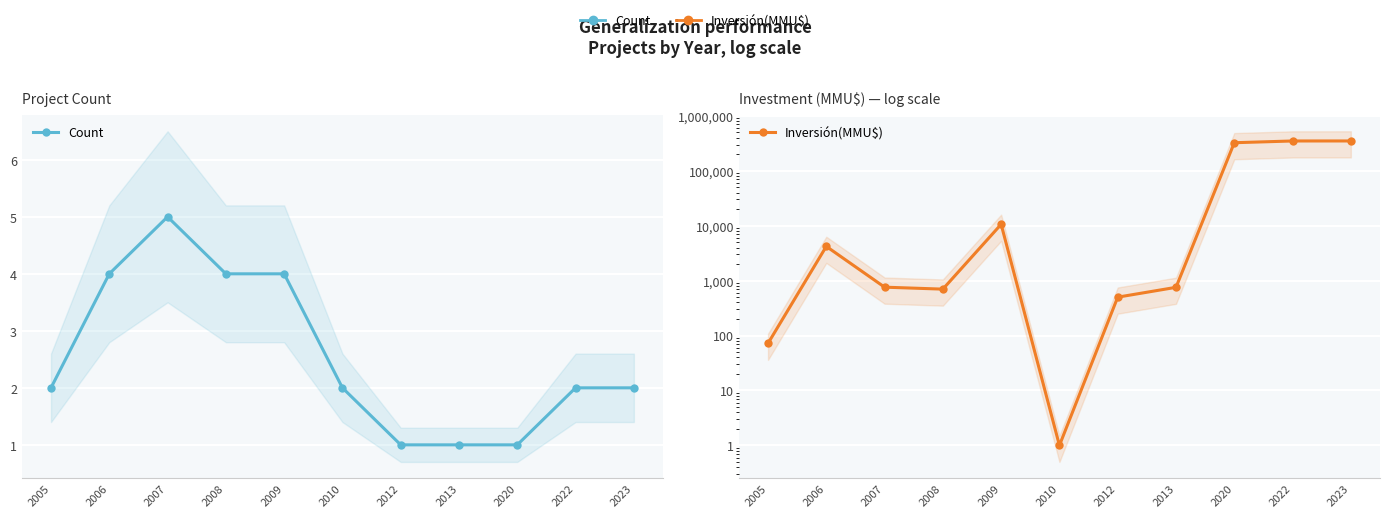

Is it true that Count equals 2 at 2005?

True